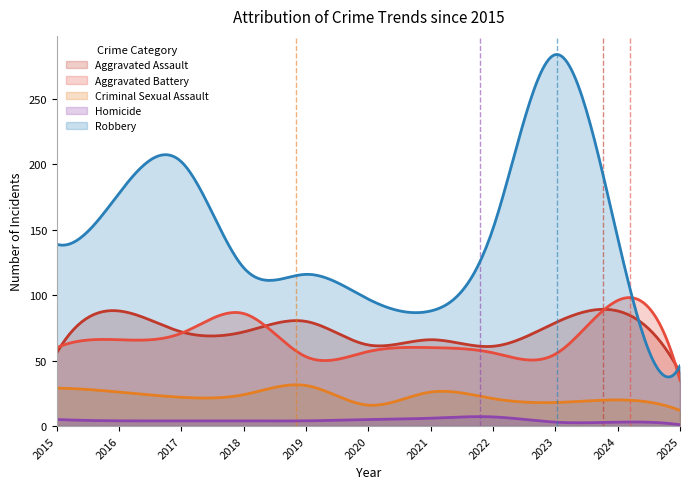

At which category is the sum across all series the highest?

2023